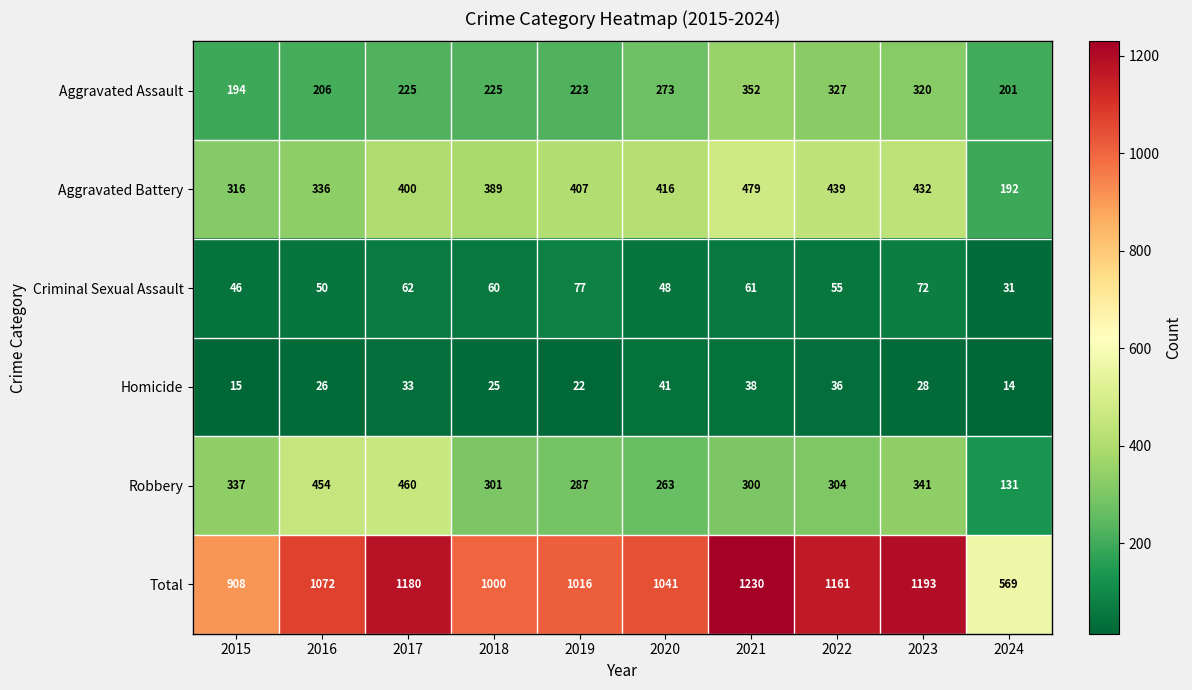

True or false: Total has a value of 1072 at 2016.

True